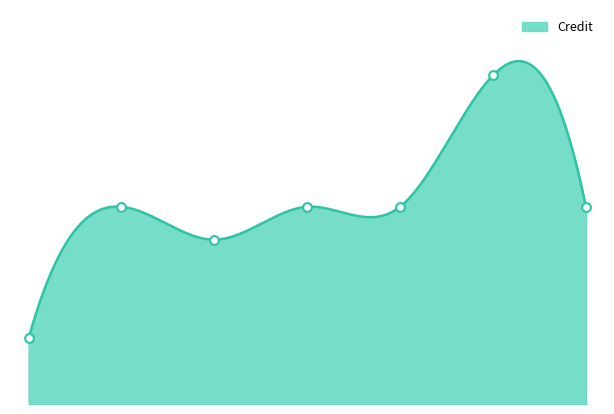

What is the ratio of the value at 5 to the value at 4?

1.0